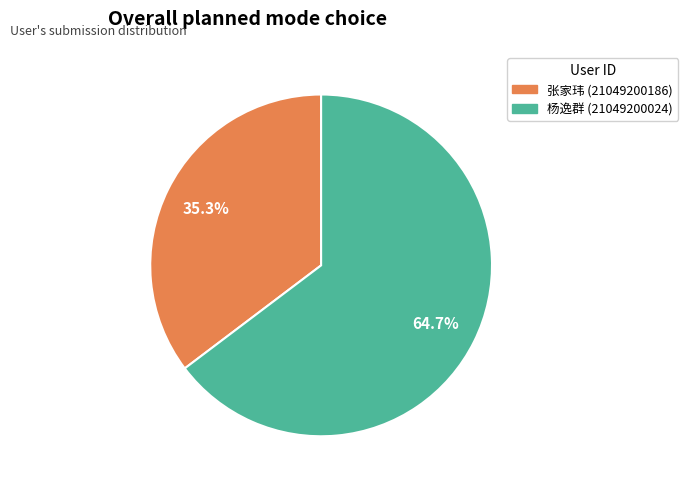

What is the smallest slice in the pie chart?

张家玮 (21049200186)